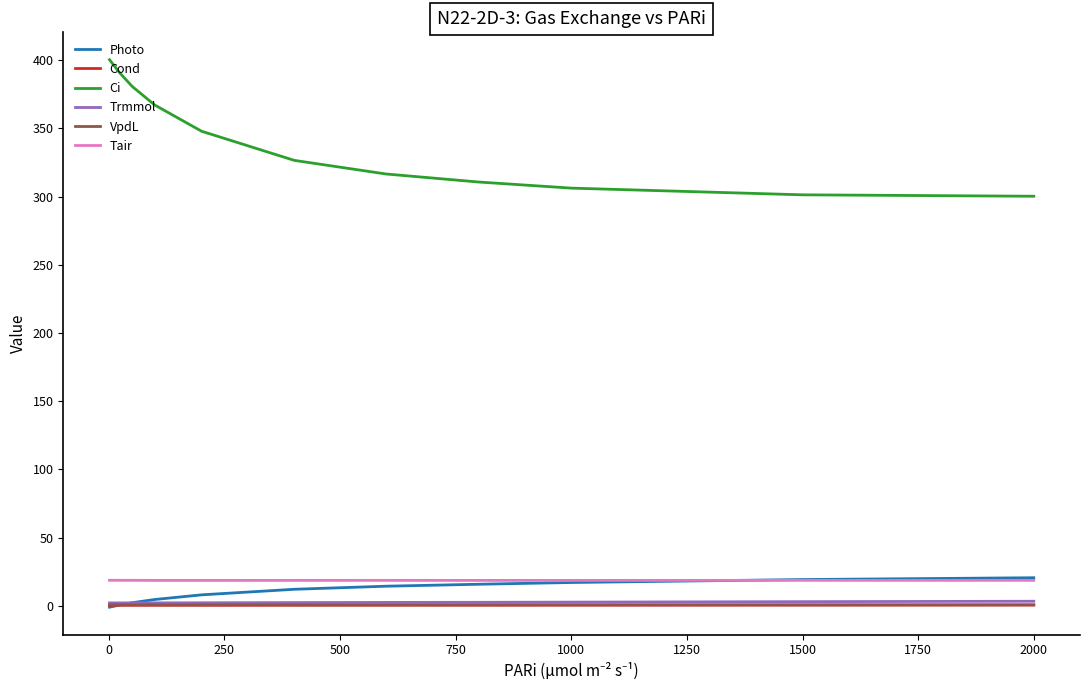

Which series has the largest total across all categories?

Ci